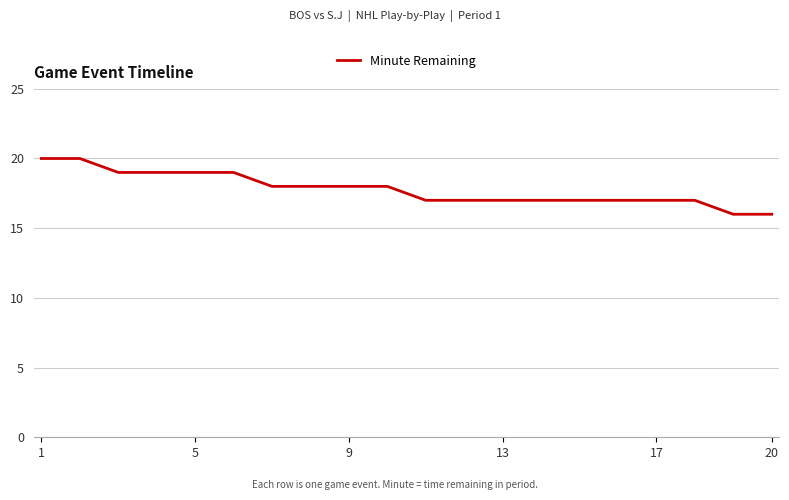

What is the smallest value displayed?

16